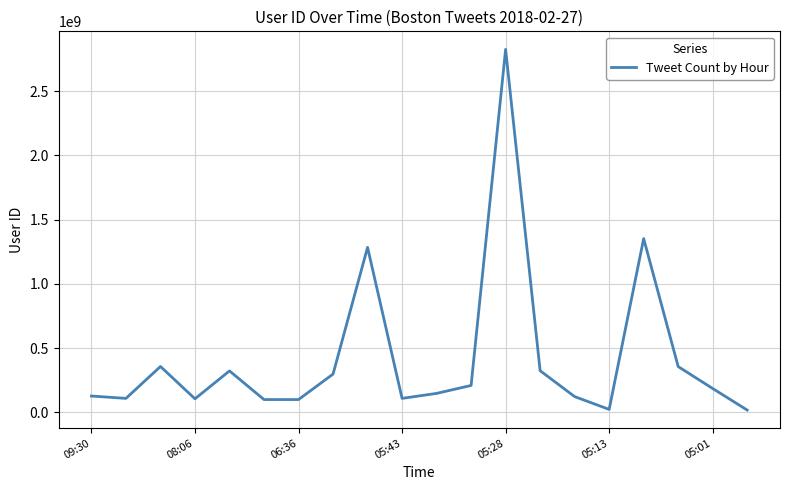

What is the maximum value shown in the chart?

2826664791